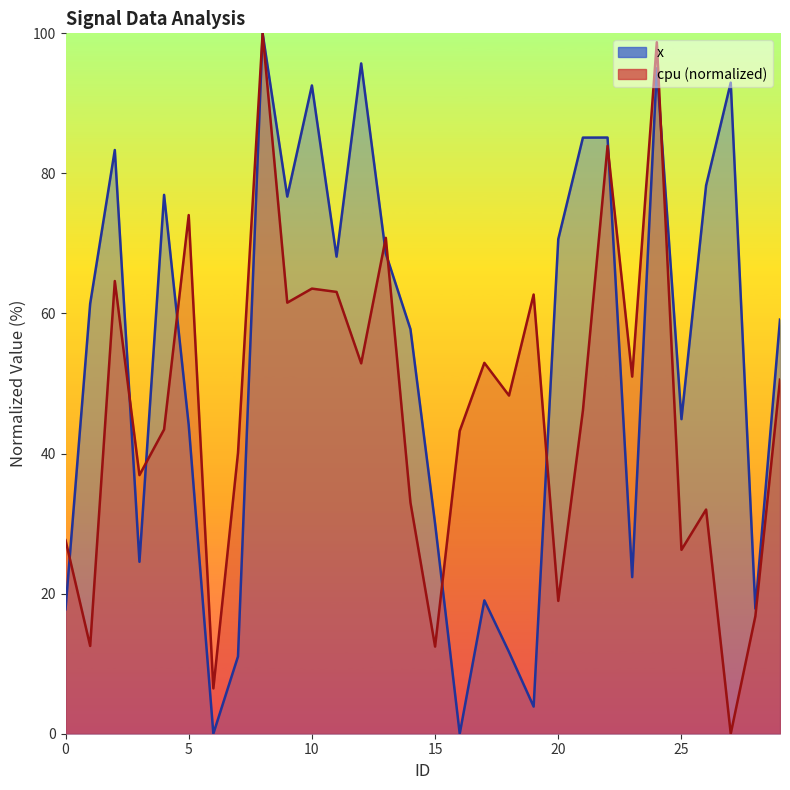

Which label corresponds to the smallest value in the chart?

16